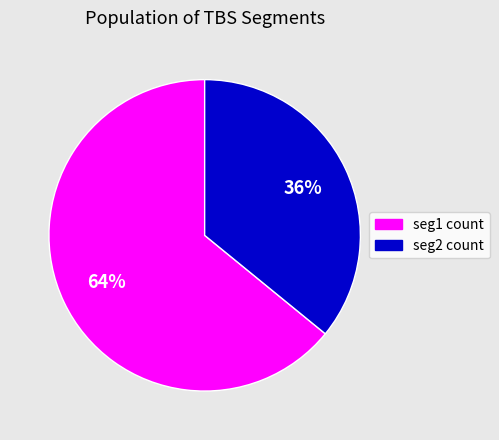

Rank the categories by value from highest to lowest.

seg1 count, seg2 count